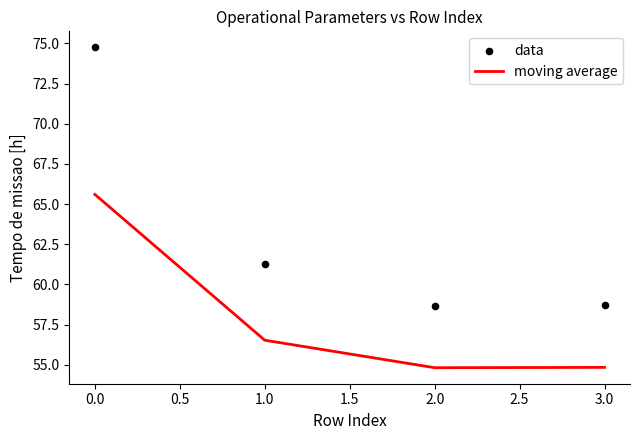

Which series contains the lowest Y value?

moving average